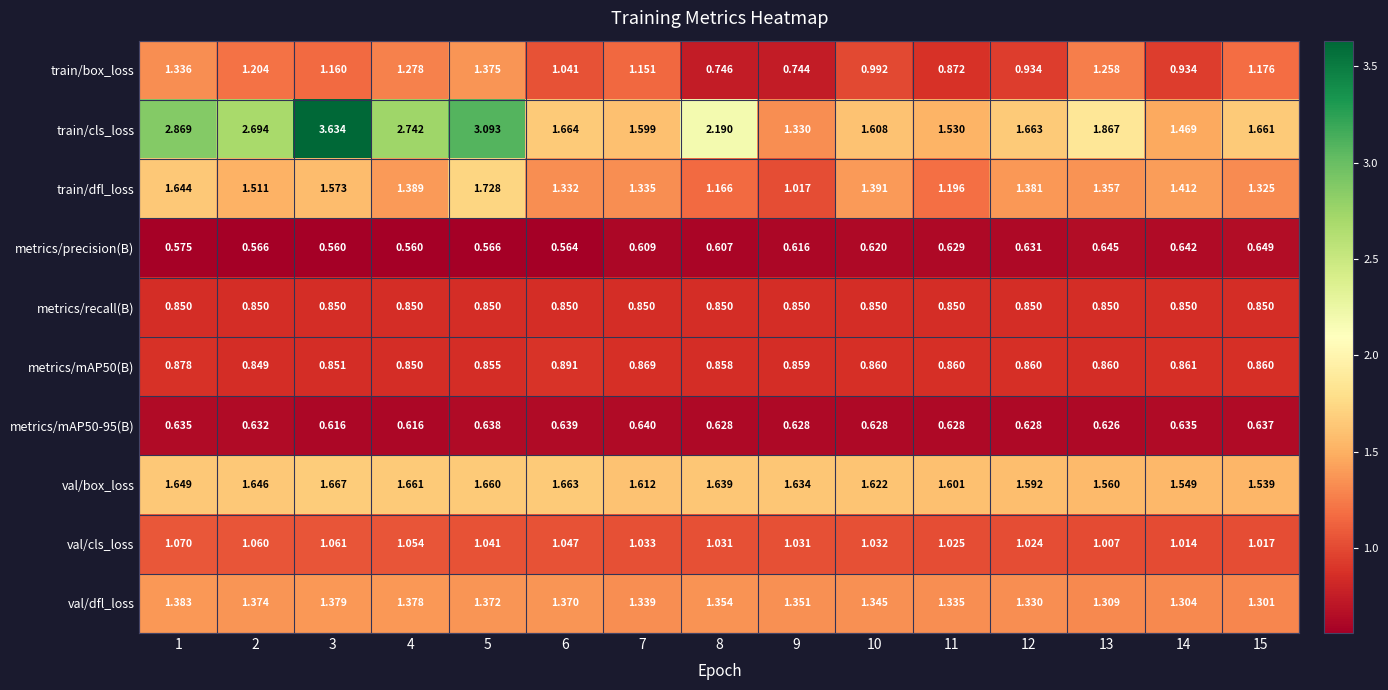

How many distinct data groups are displayed?

10